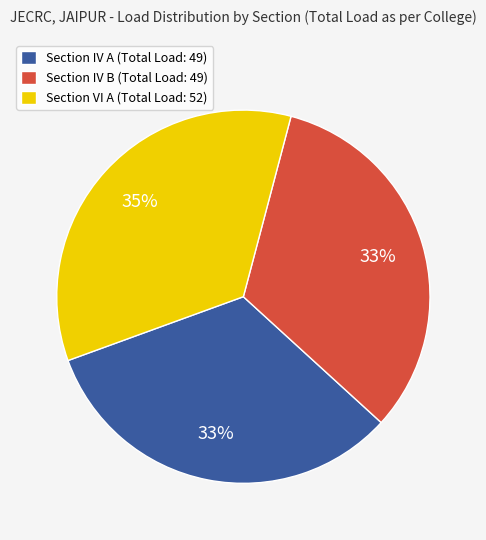

Is it true that Section IV B (Total Load: 49) is 33% of the pie?

True